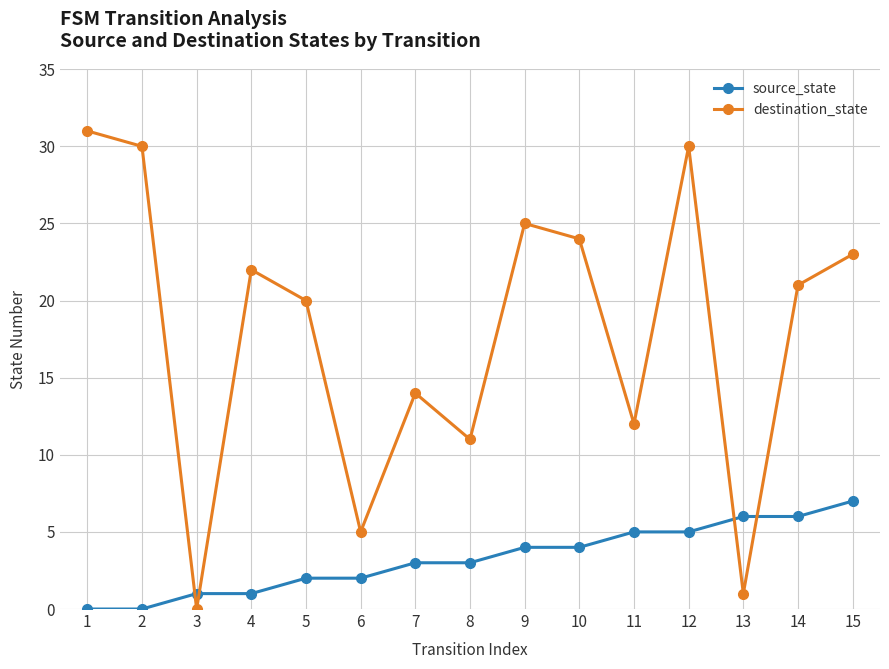

At which category is the sum across all series the highest?

12